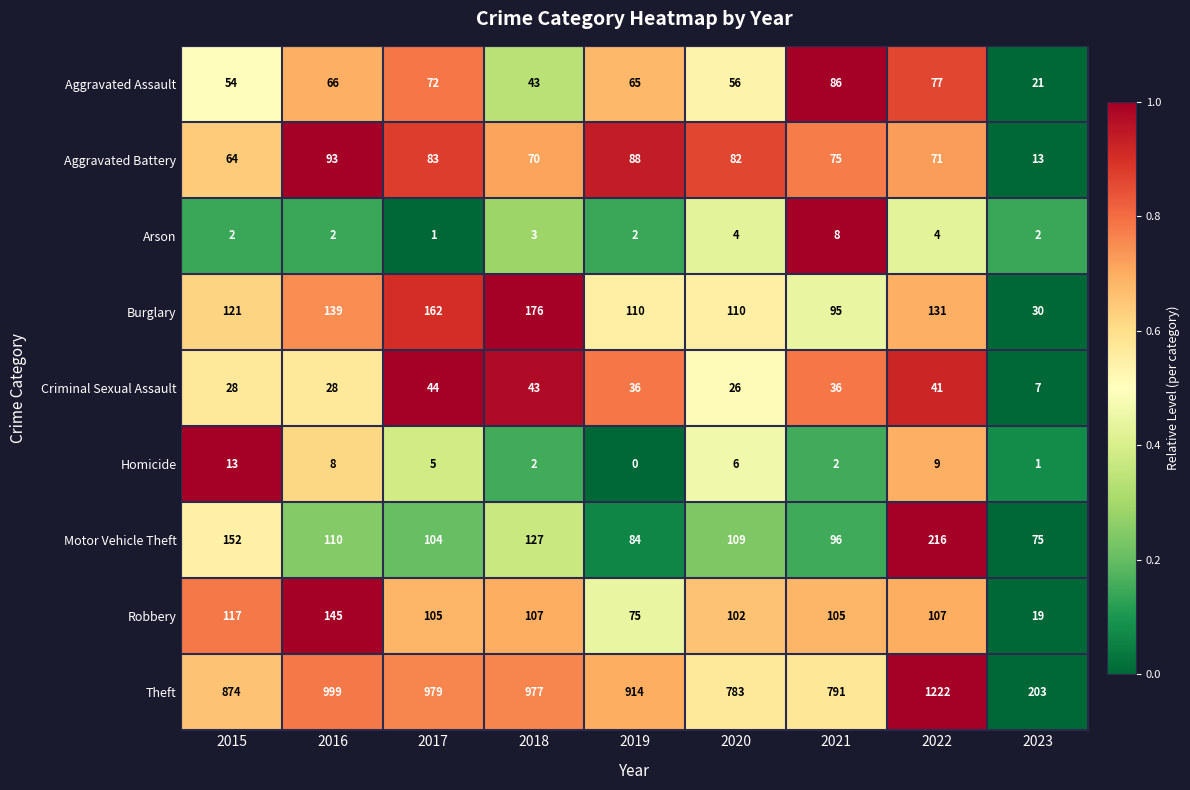

Which series changed the most between 2019 and 2021?

Theft